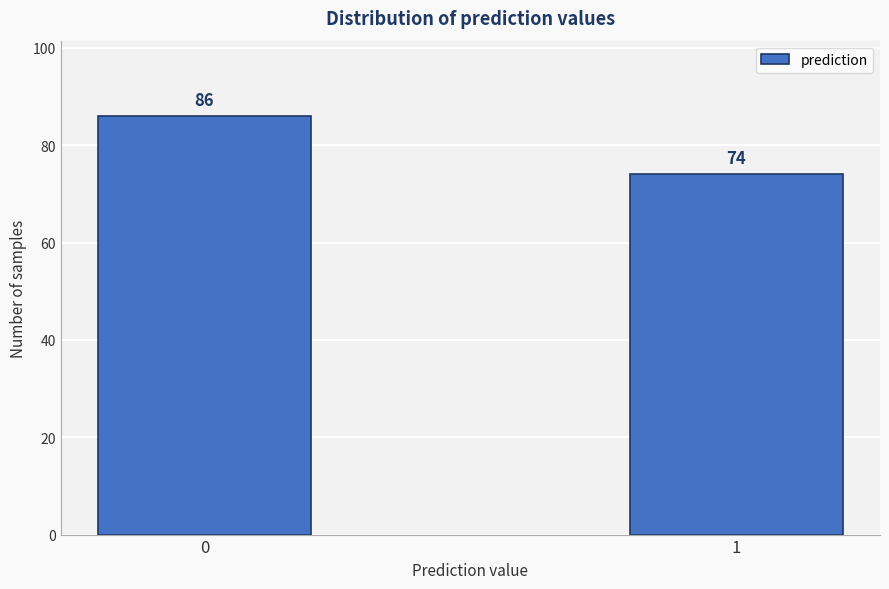

Reading right to left, extract all data points from this chart.

74	86